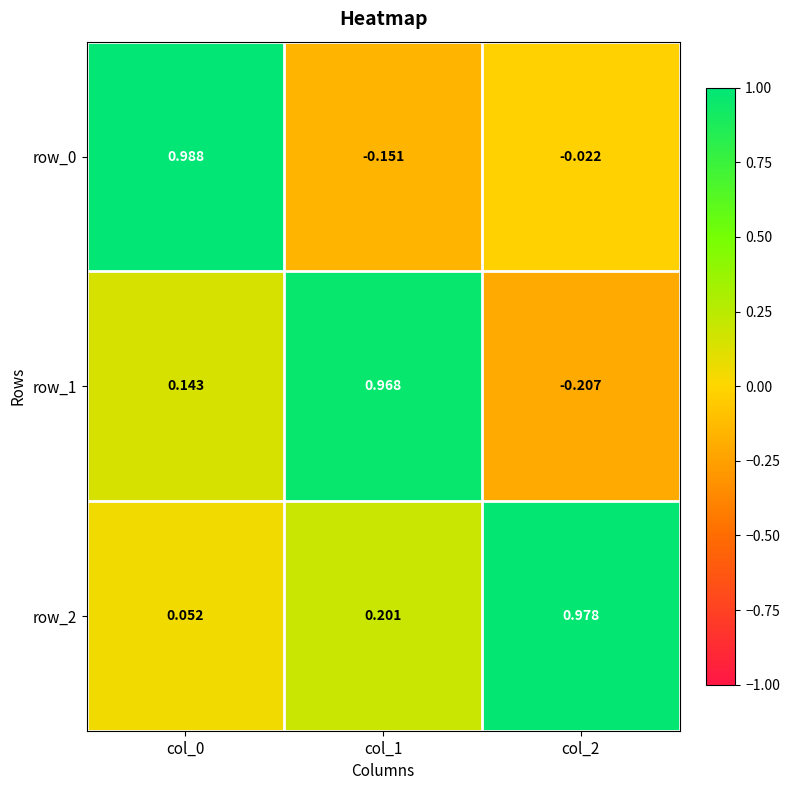

Is the value of row_0 at col_0 greater than the value of row_2 at col_2?

Yes